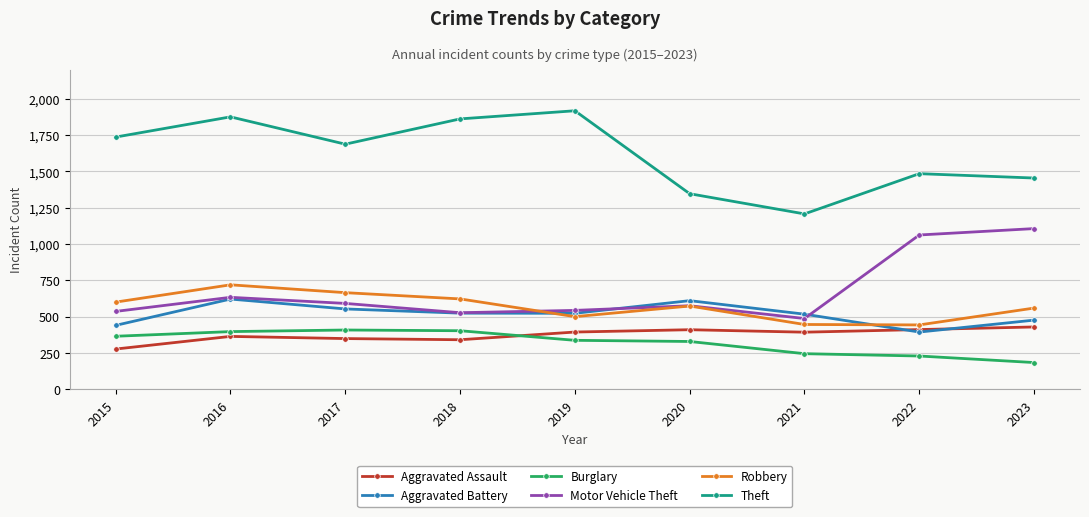

What is the lowest value of the Robbery series?

444